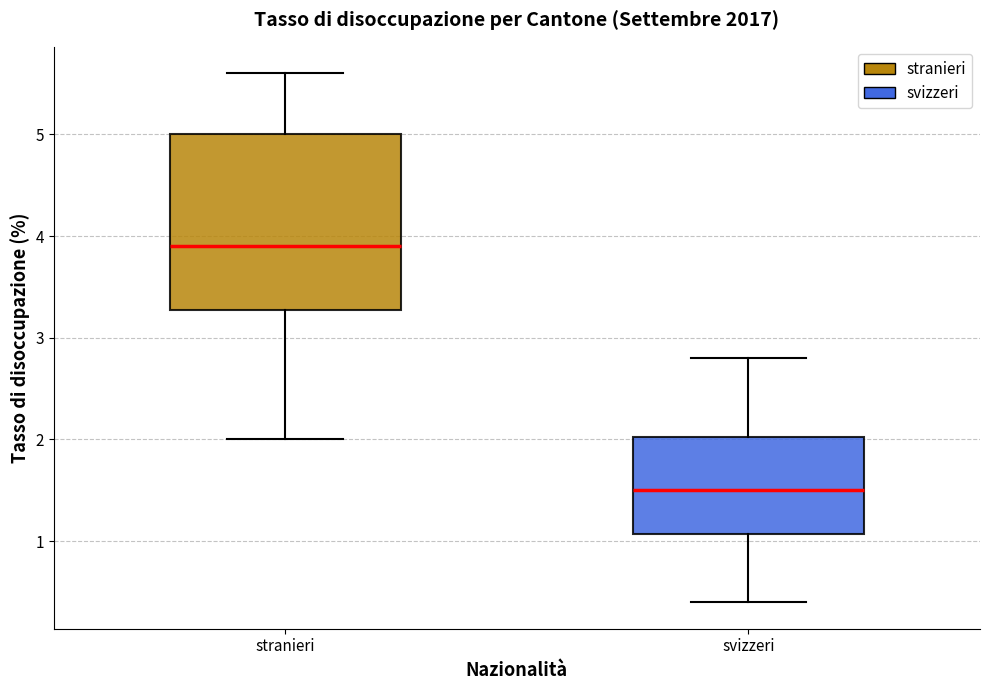

Where does the median line of the box for stranieri sit on the y-axis? The values are not printed on the chart, so give them approximately, as read against the axis.

3.9